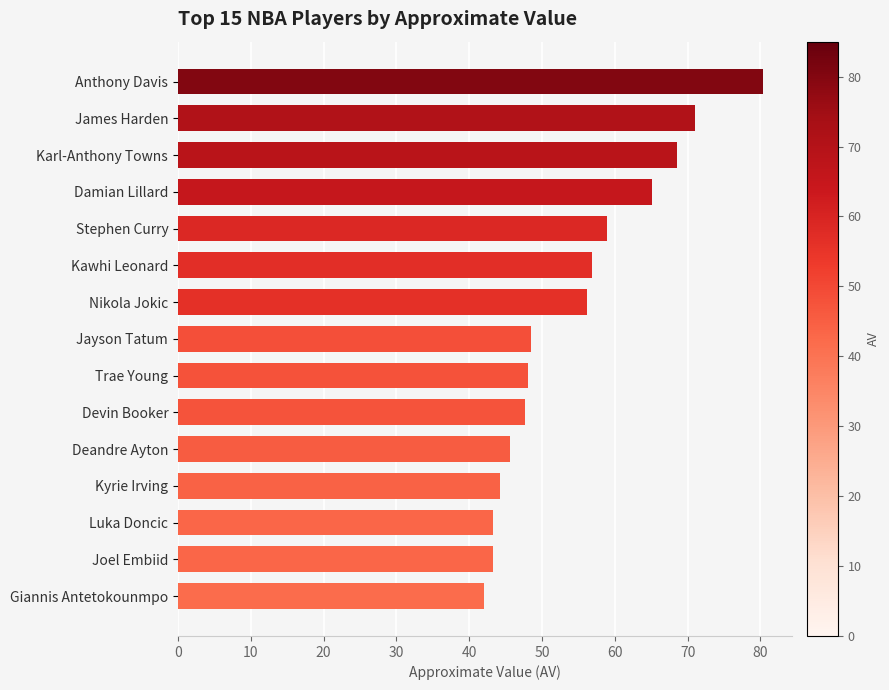

Are the bars horizontal?

Yes